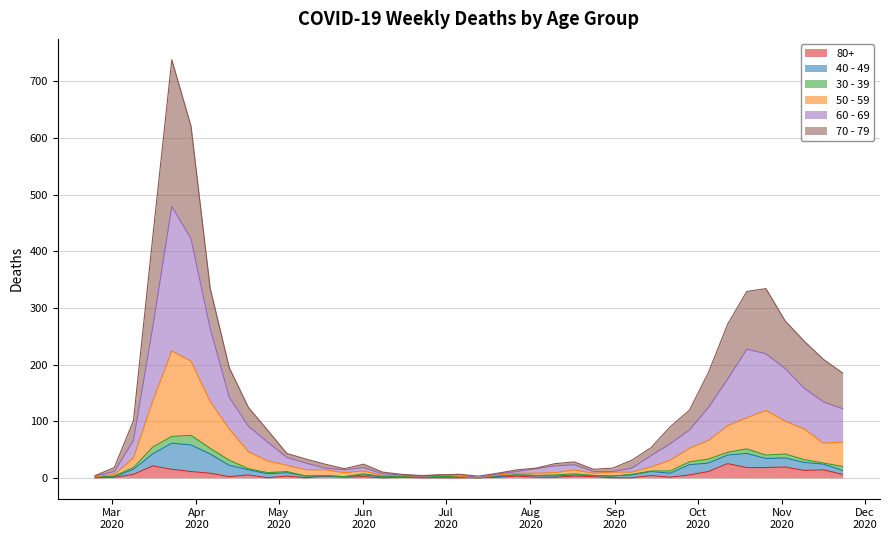

How many values in 80+ are above zero?

30